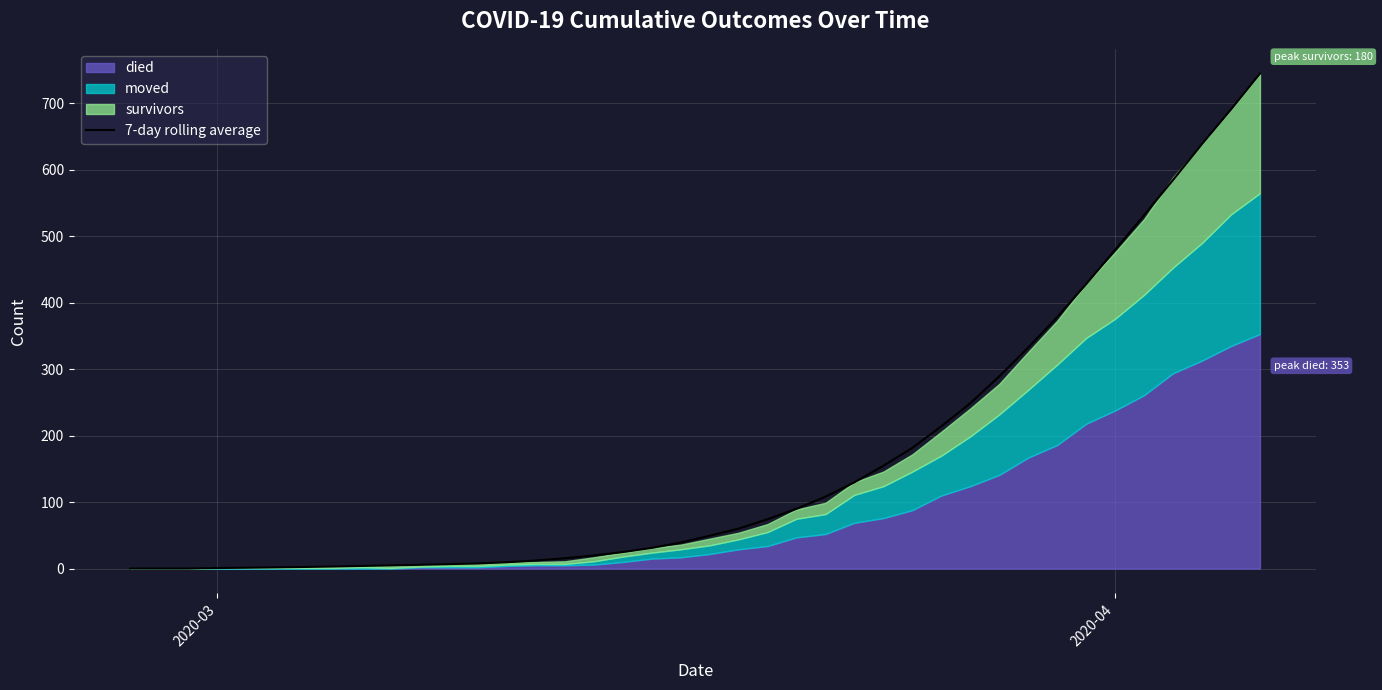

What is the greatest value displayed?

745.0